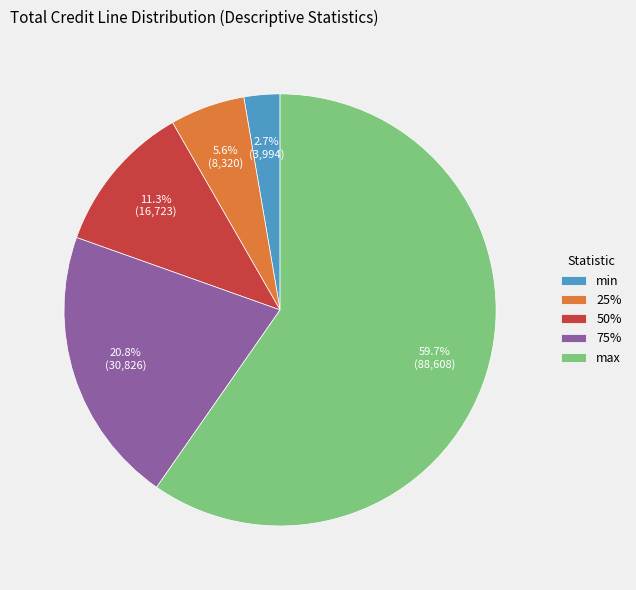

What is the total percentage of min and 25%?

8.3%